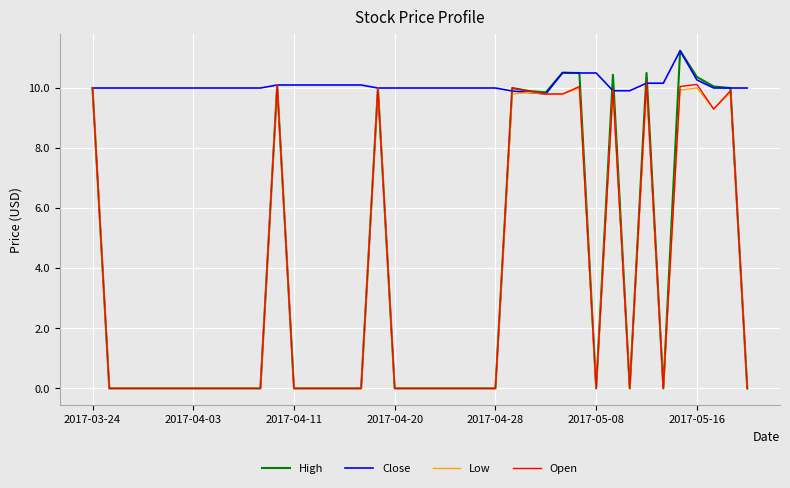

What is the greatest value displayed?

11.2